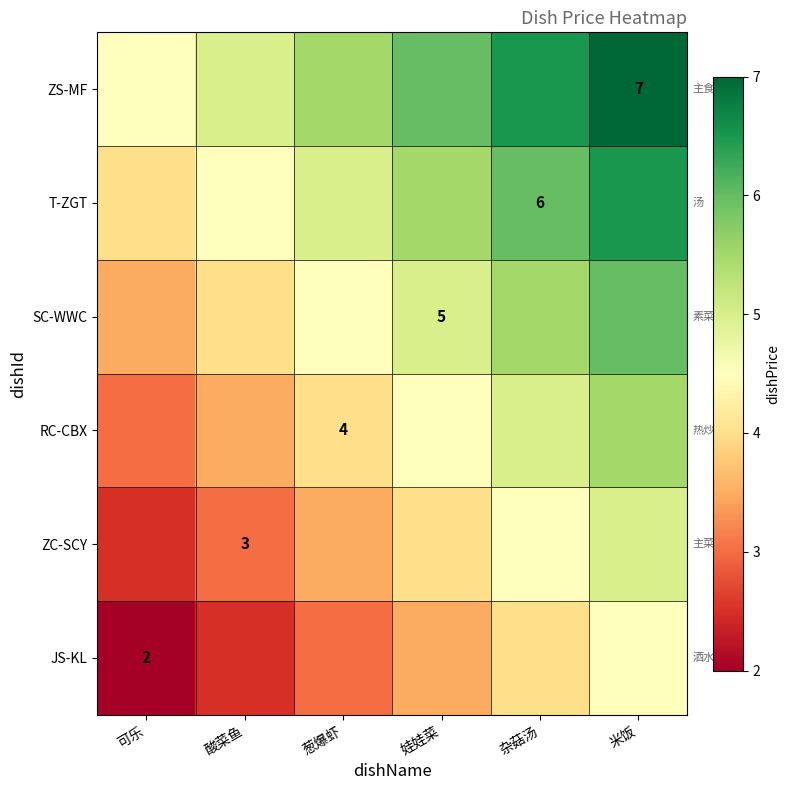

What is the difference between the JS-KL values at 酸菜鱼 and 可乐?

0.5